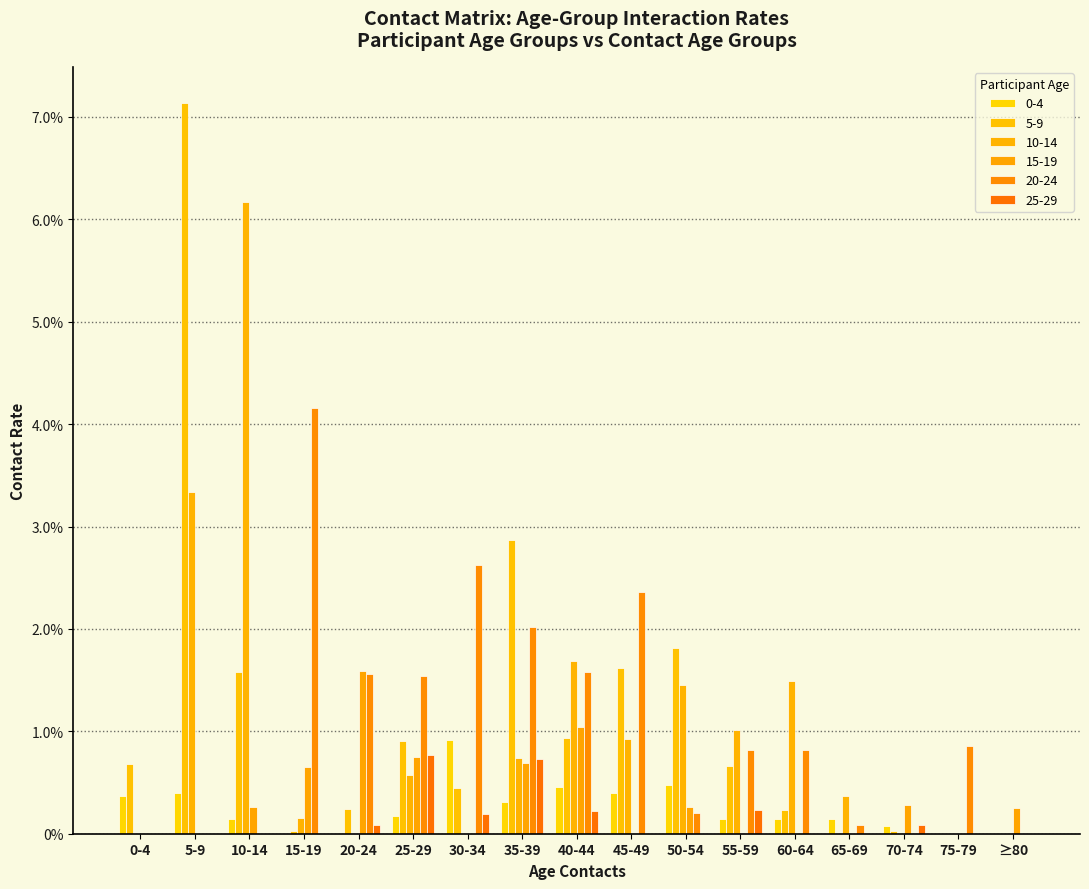

Does the chart contain stacked bars?

No